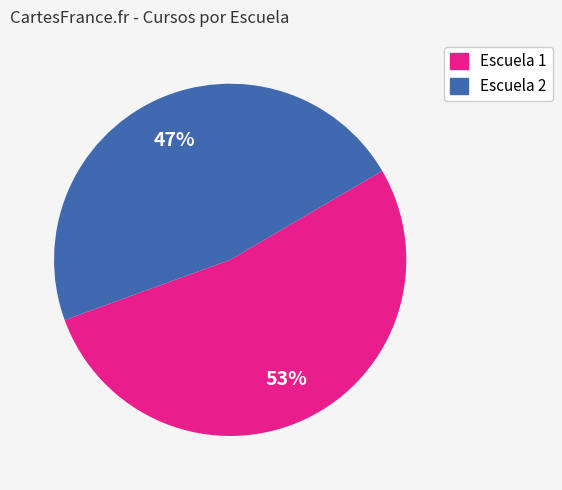

To the nearest percent, what is the average slice percentage?

50%